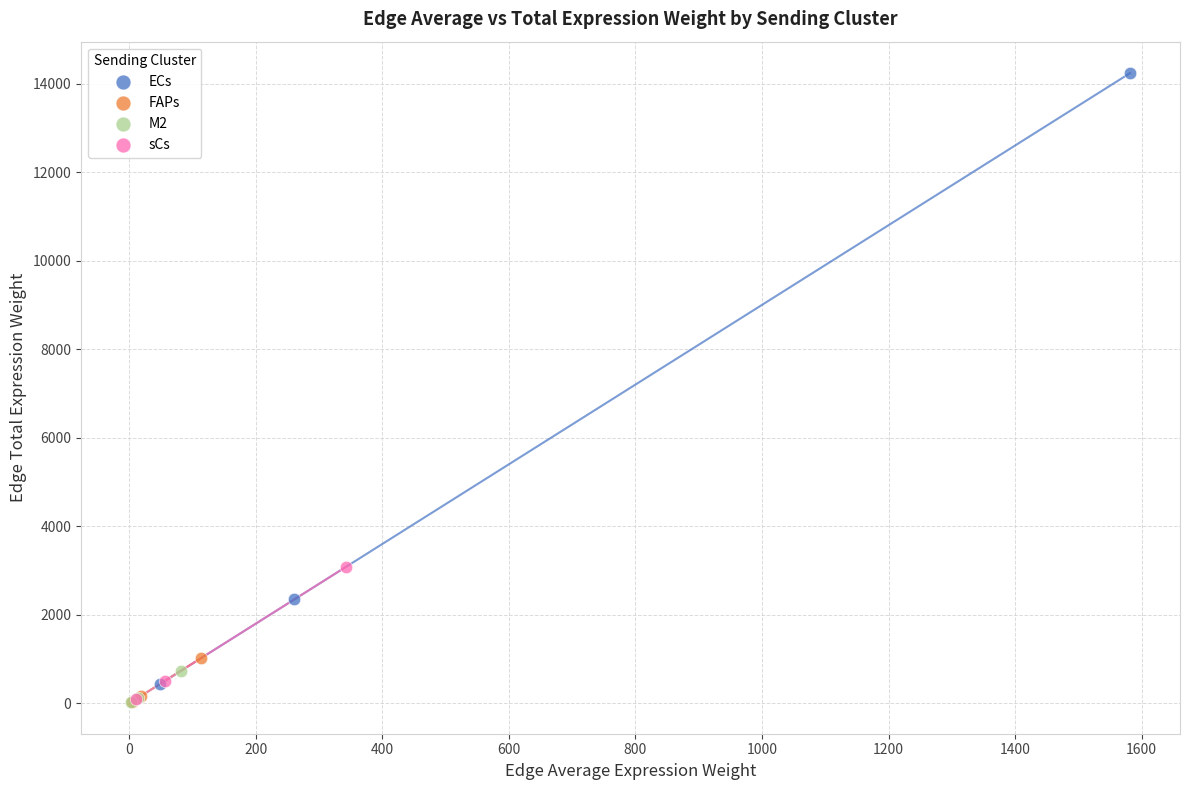

Which series reaches the maximum Y coordinate?

ECs